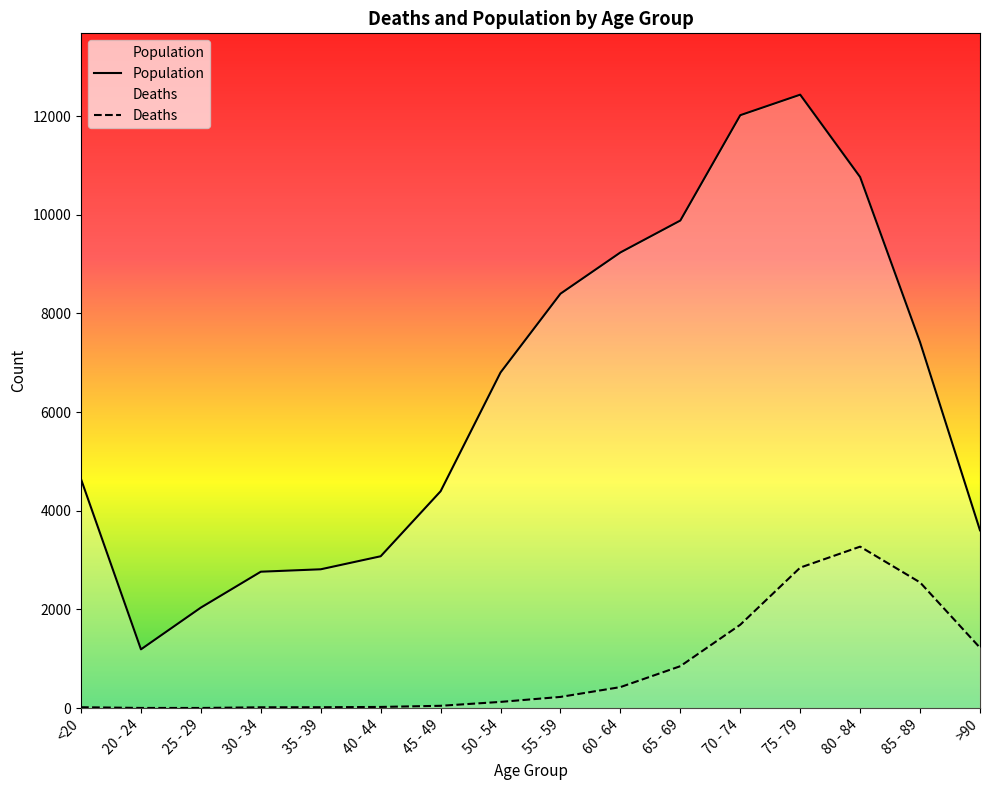

The value of Deaths at <20 is 18. True or false?

True